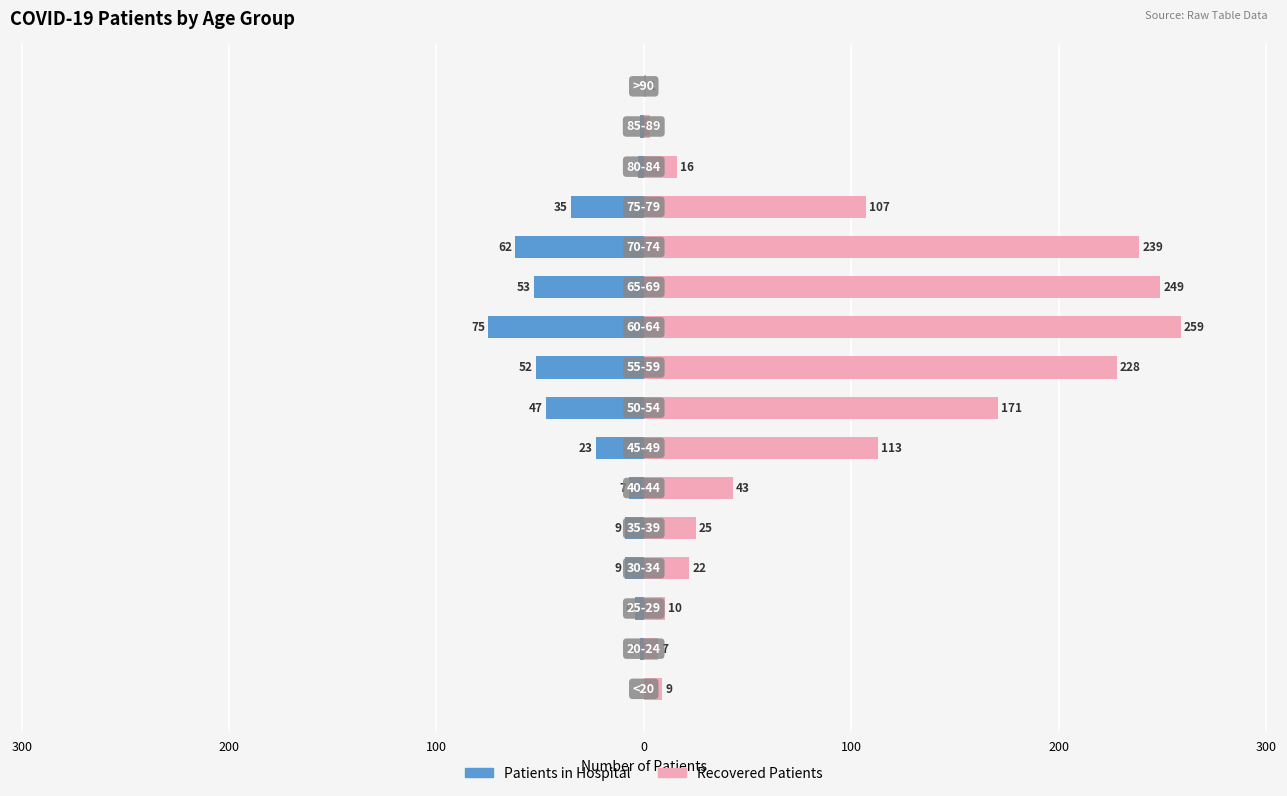

What is the difference between the maximum and minimum values in the recovered_patients series?

258